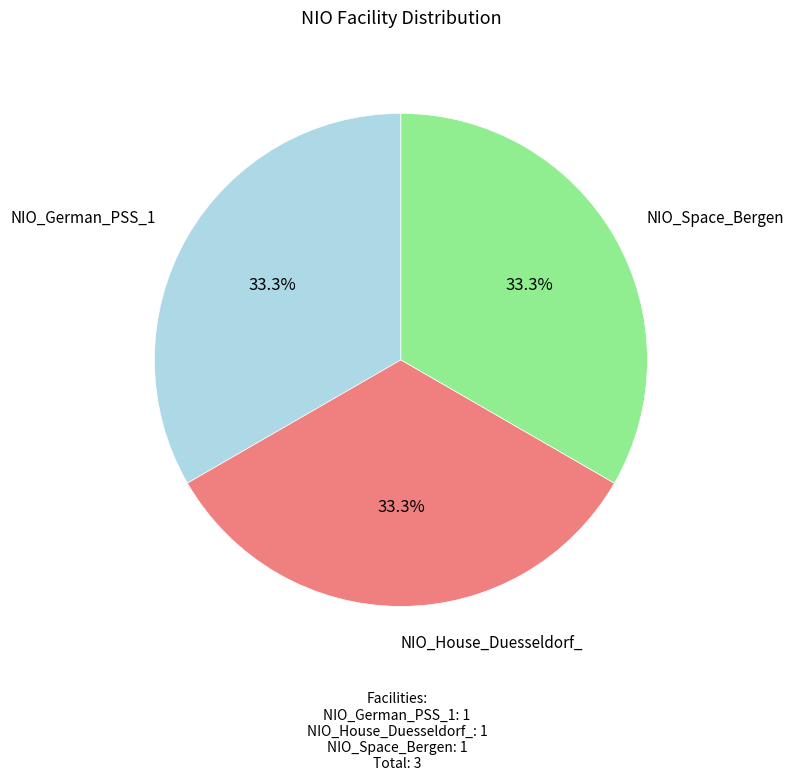

Does NIO_German_PSS_1 account for over 50% of the chart?

No